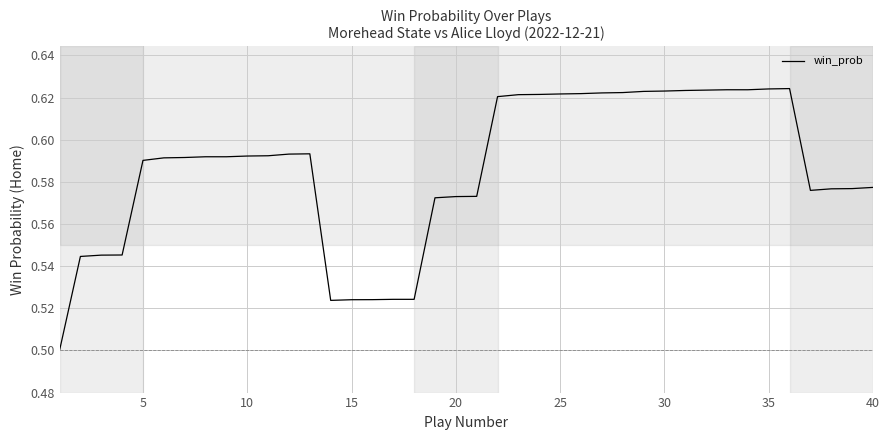

What is the minimum value shown in the chart?

0.5